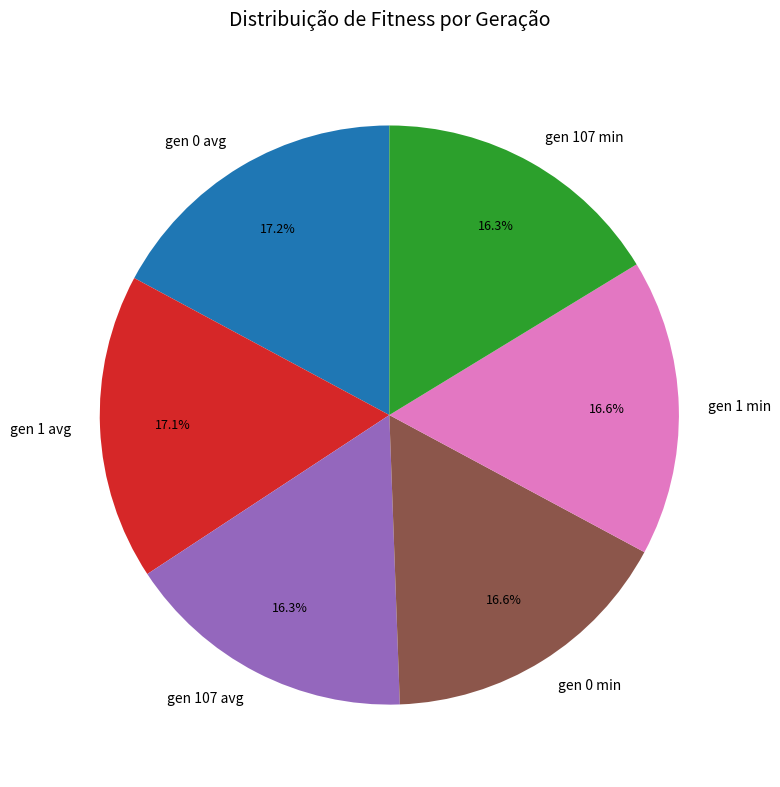

Approximately how many times larger is the value at gen 107 min compared to gen 1 avg?

1.0